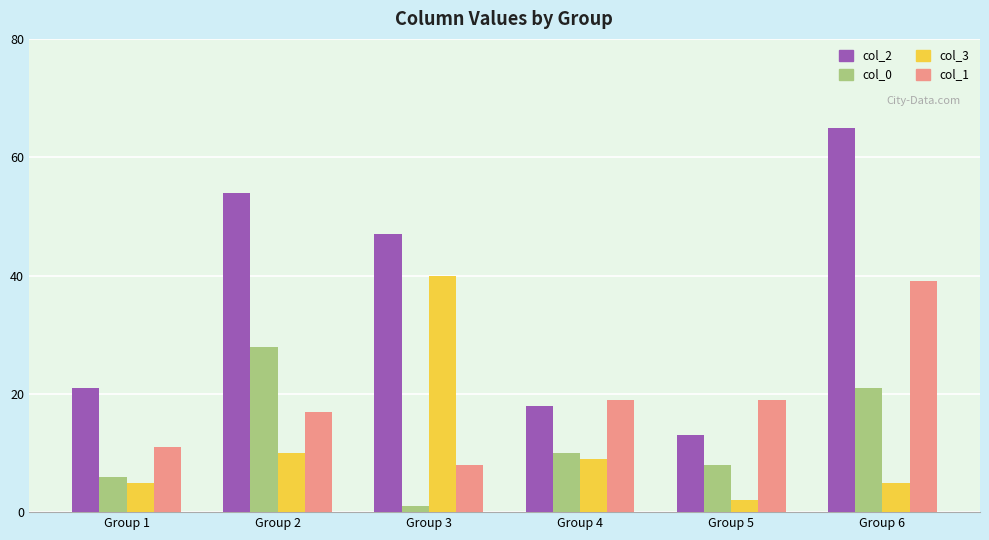

At which label is col_2 closest to 39?

Group 3